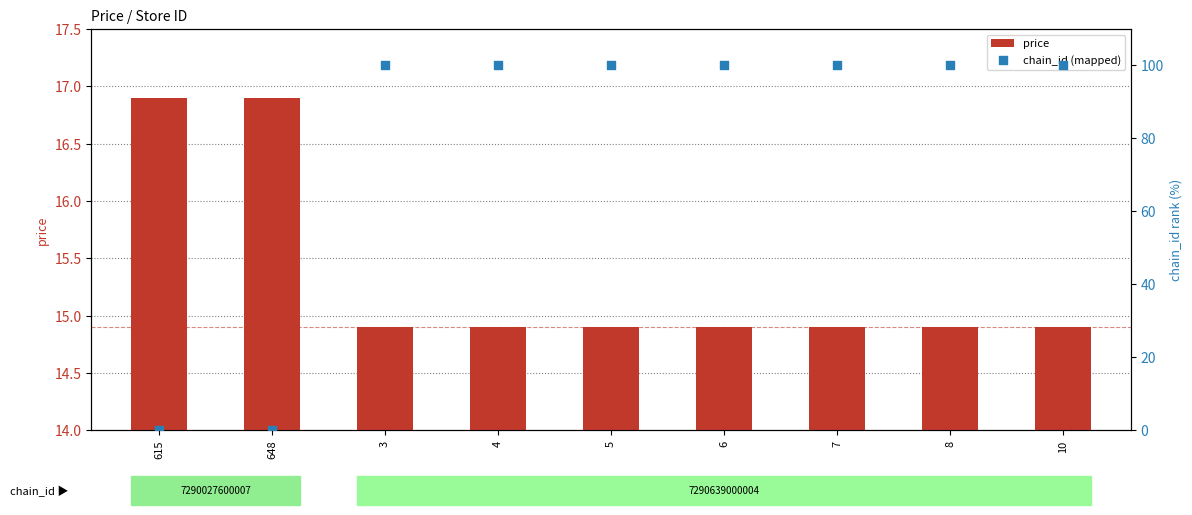

Which series has the largest total across all categories?

chain_id (mapped)